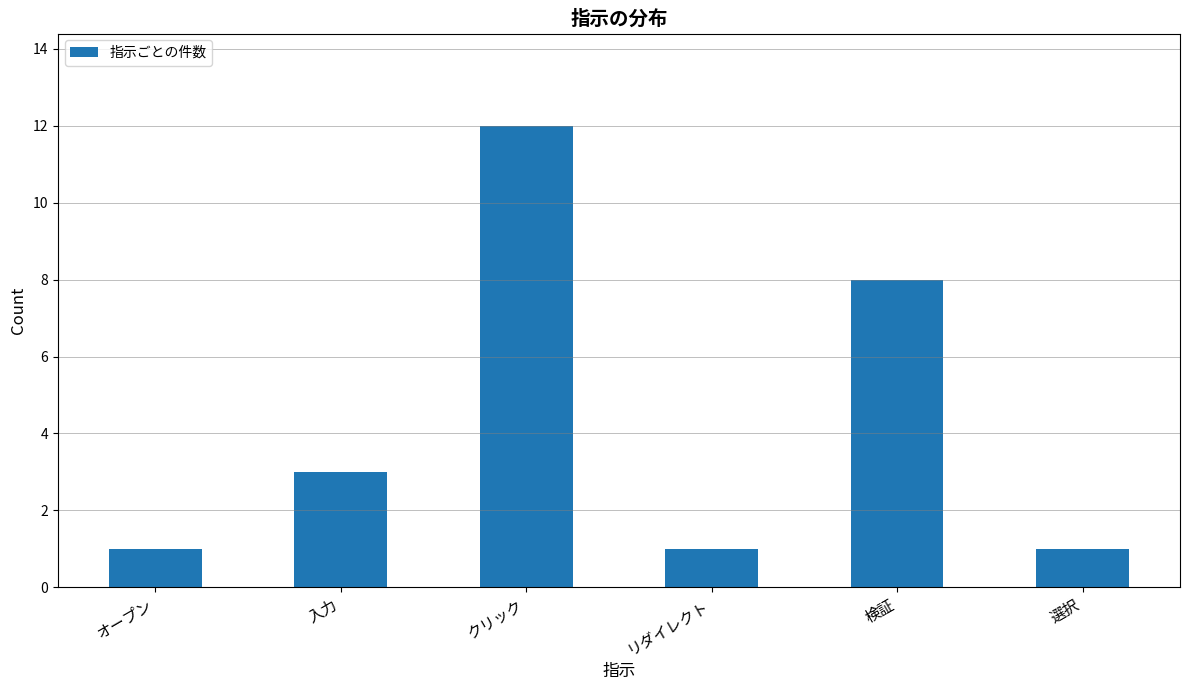

What is the maximum value shown in the chart?

12